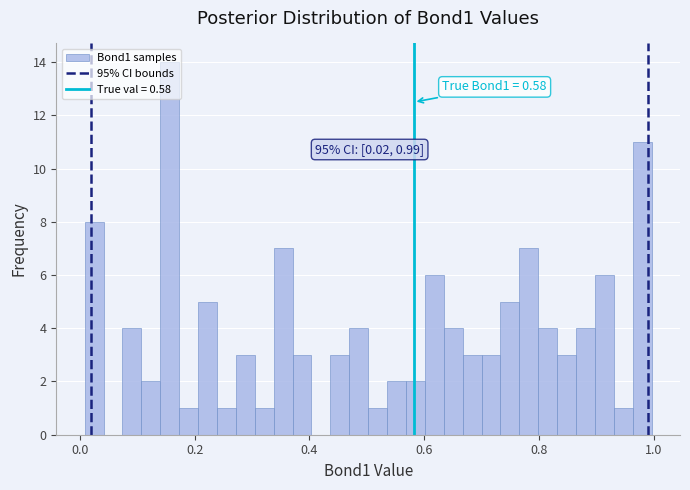

Around what value on the x-axis is the tallest bar? Give the approximate position of its centre, as read against the axis.

0.16